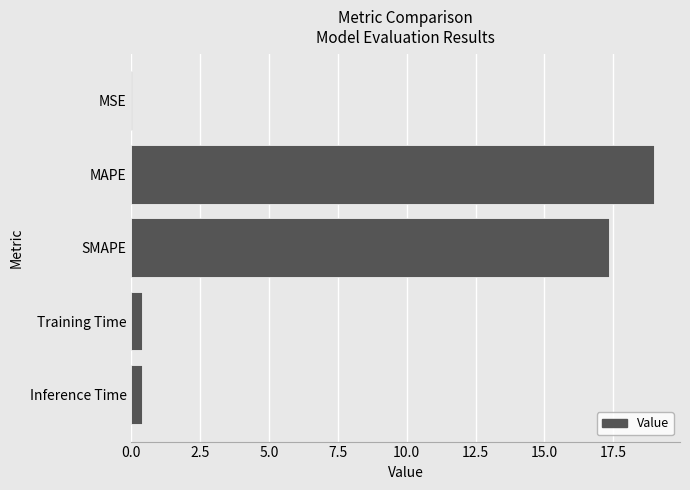

Between MAPE and Inference Time, which is larger?

MAPE